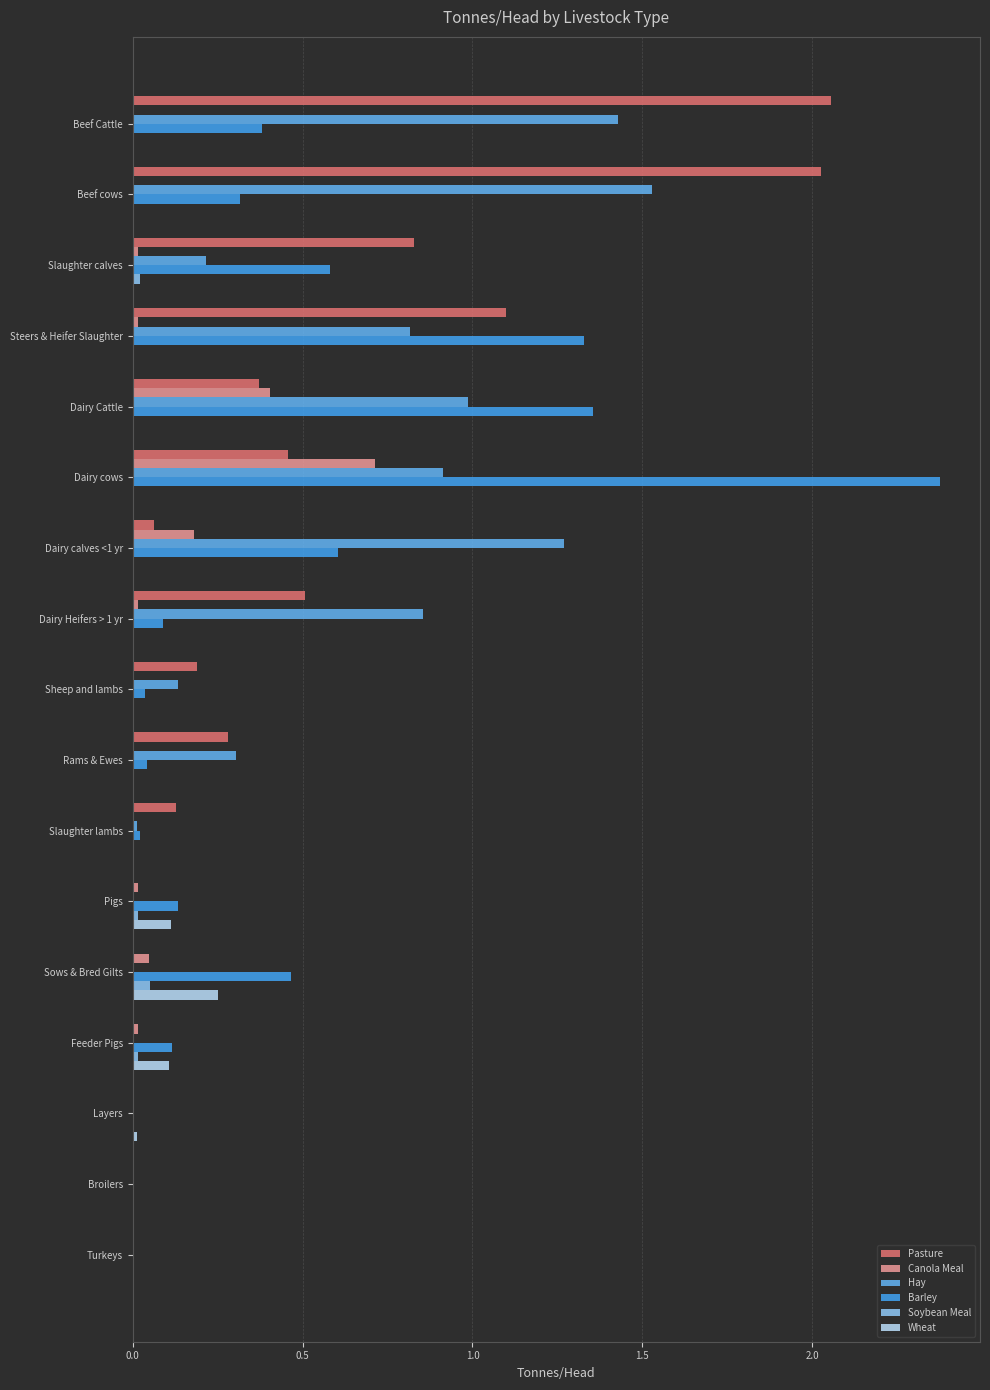

What is the average value of the Pasture series?

0.5